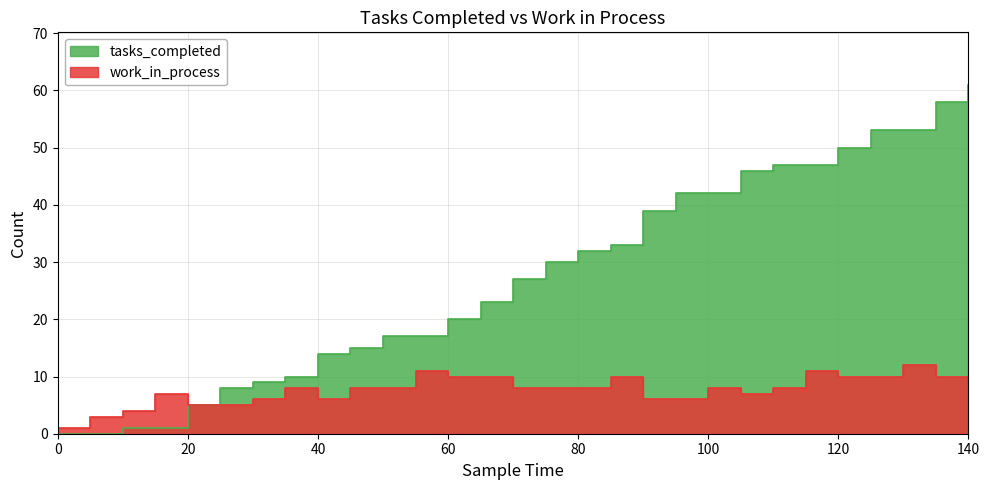

True or false: tasks_completed and work_in_process intersect in this chart.

False